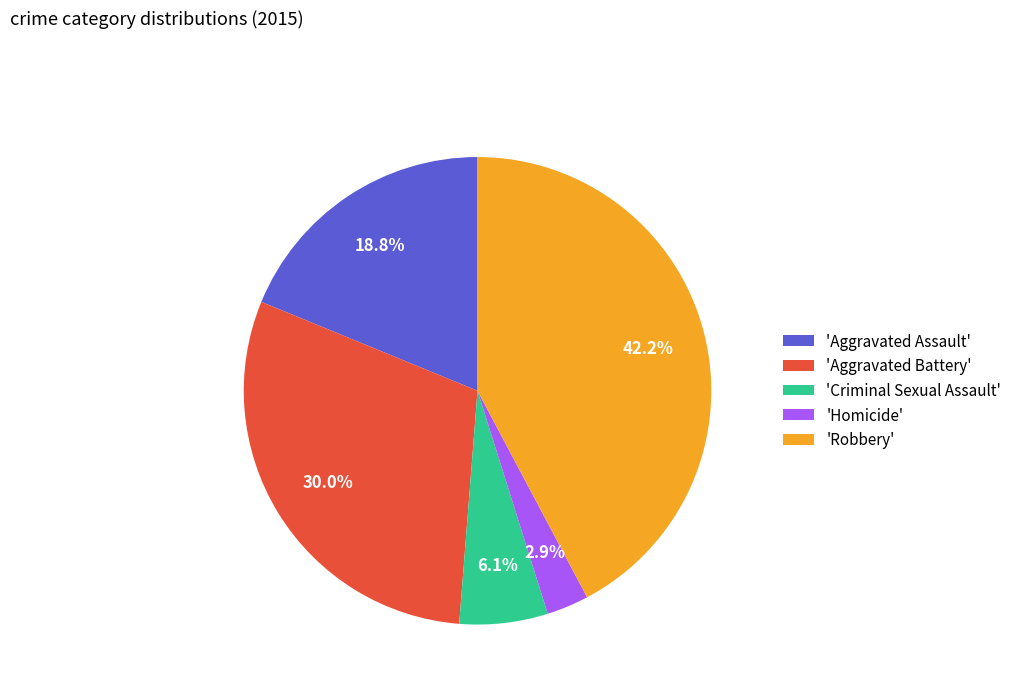

To the nearest percent, what is the average slice percentage?

20%